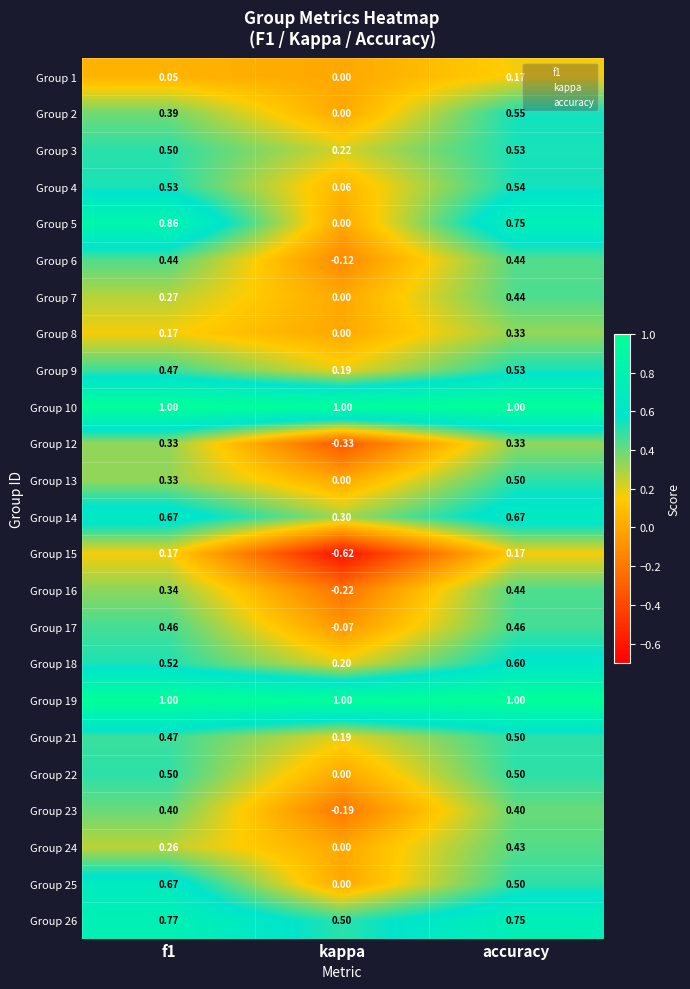

Is the value of Group 26 at f1 greater than the value of Group 18 at f1?

Yes